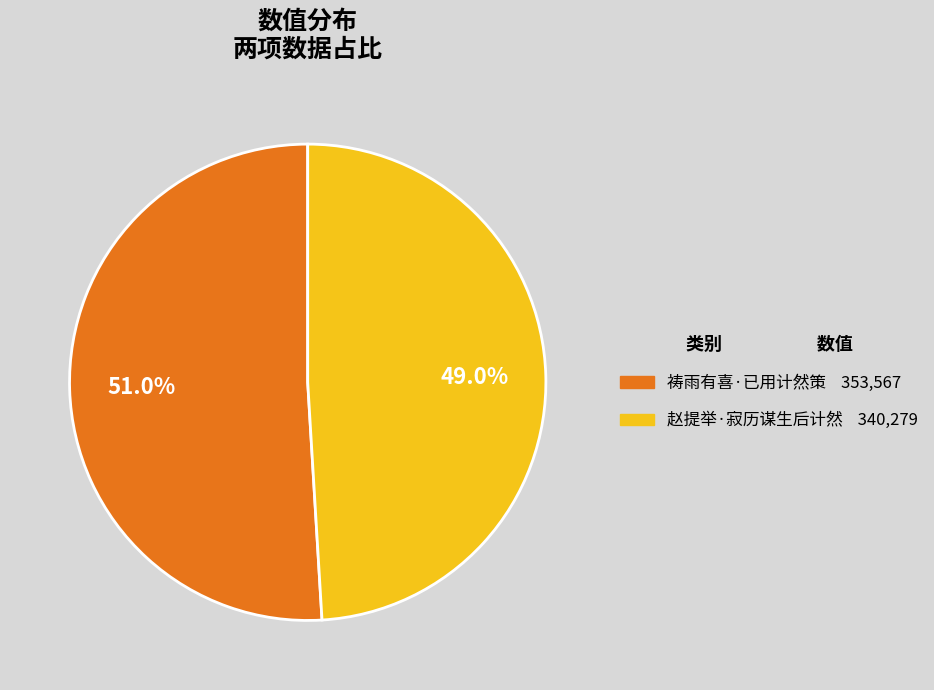

True or false: 赵提举·寂历谋生后计然 accounts for 58% of the total.

False